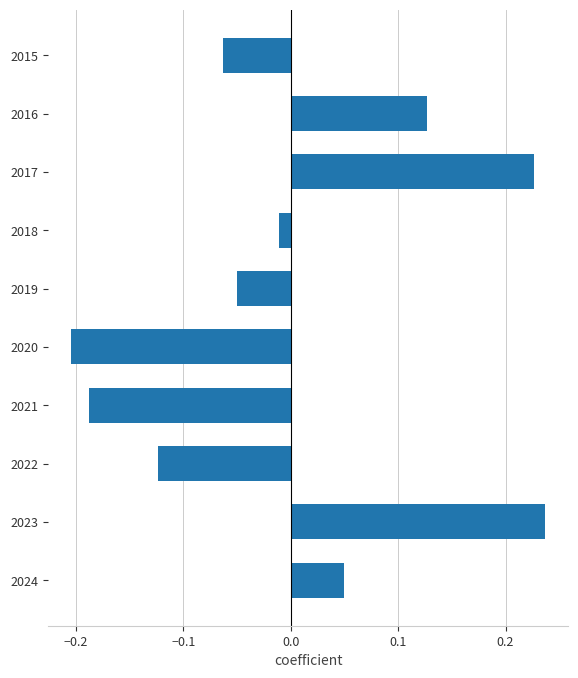

What is the difference between the maximum and minimum values?

0.4